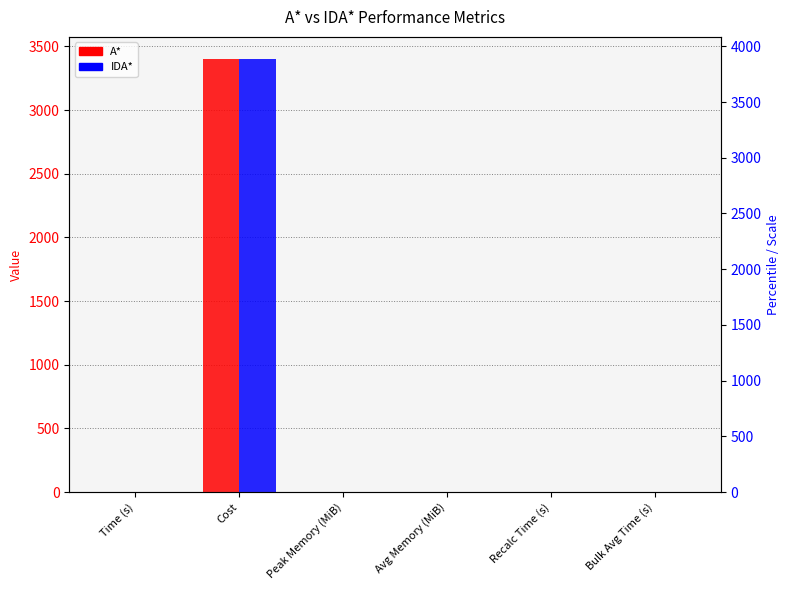

Which series has the widest spread of values?

A*